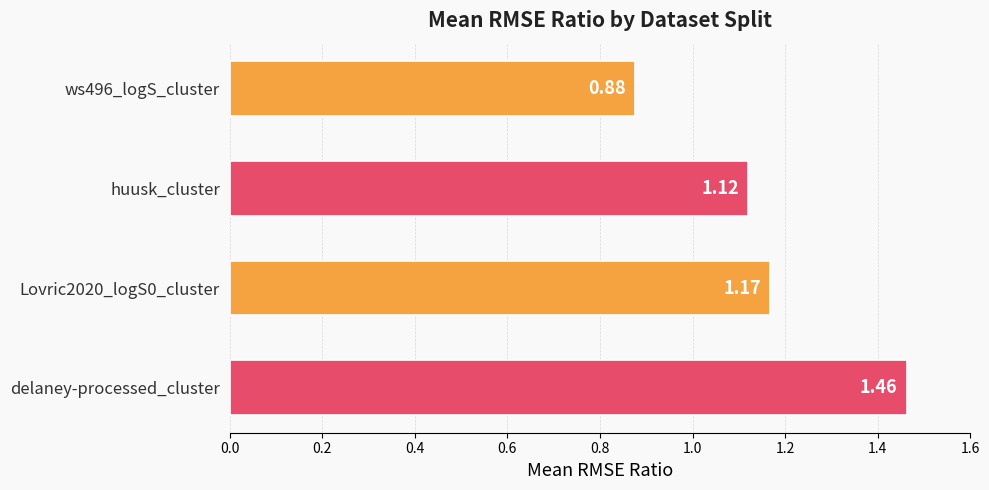

What is the change in value from ws496_logS_cluster to Lovric2020_logS0_cluster?

+0.3